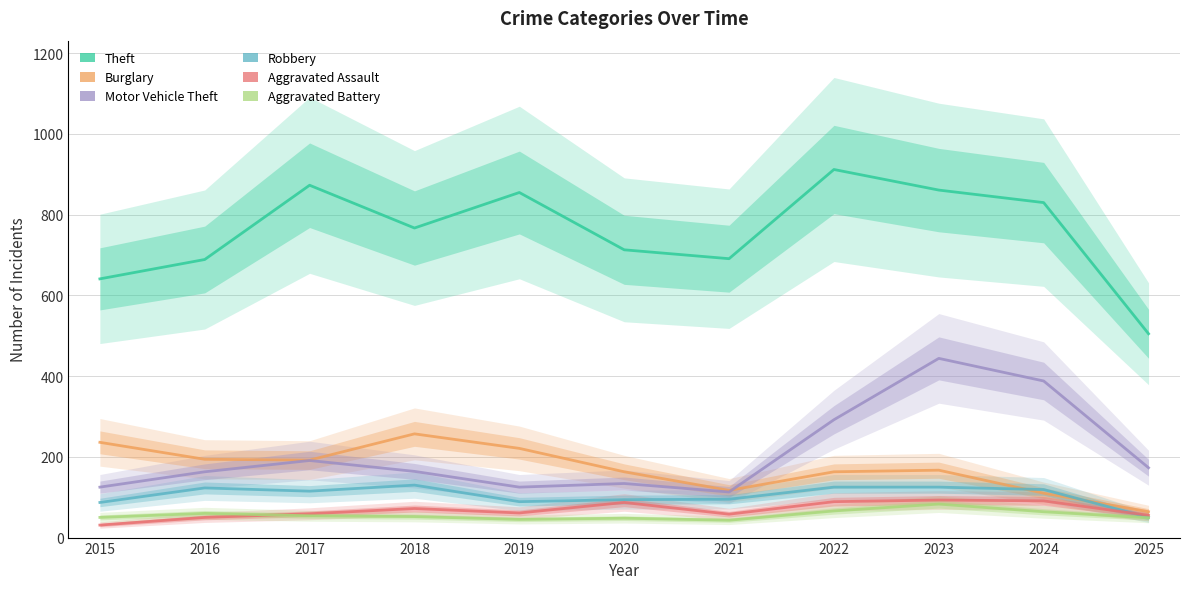

How many data points does each series have?

11